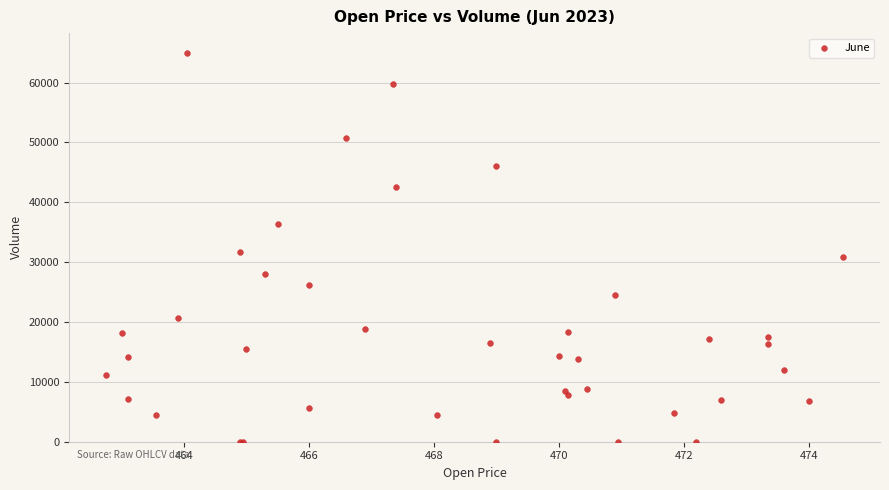

What Y value in the scatter plot is closest to 32509?

31737